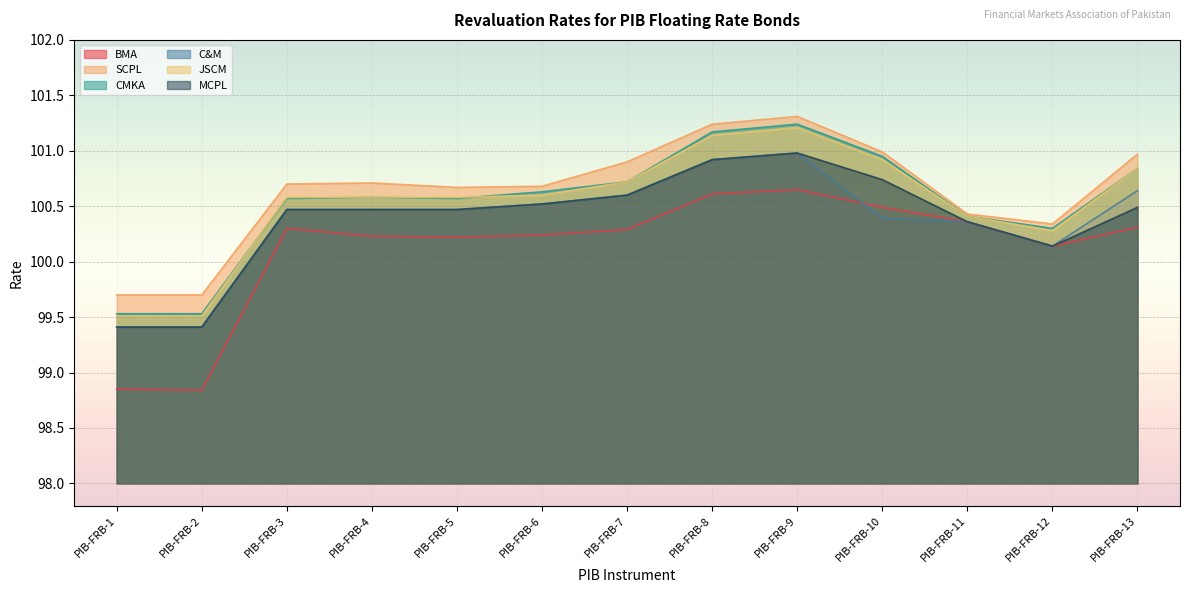

Between PIB-FRB-6 and PIB-FRB-8, which series saw the biggest shift?

SCPL